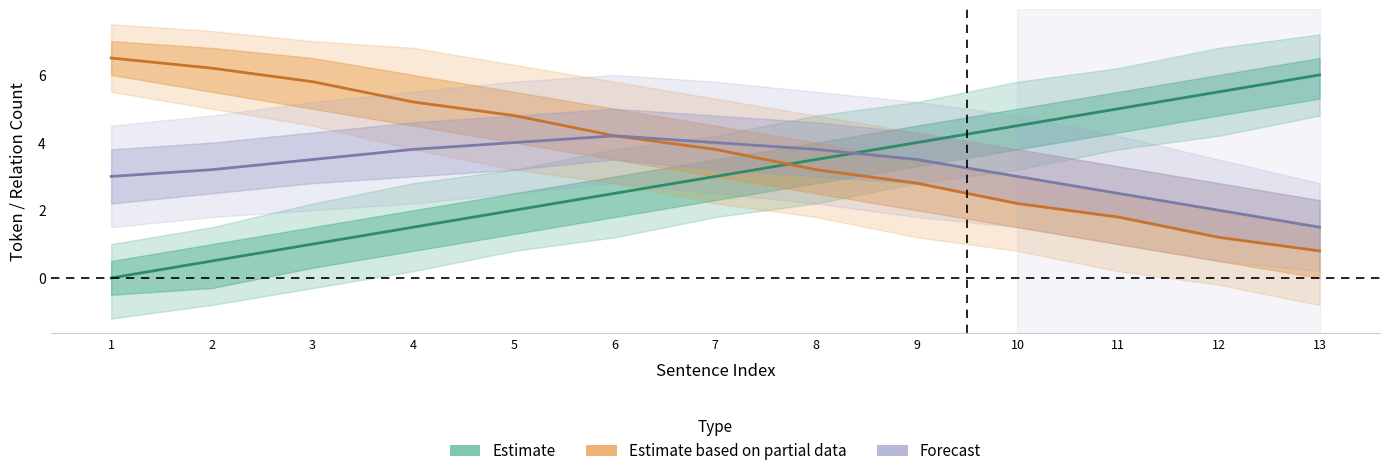

True or false: Forecast has more than 2 interior local peaks.

False